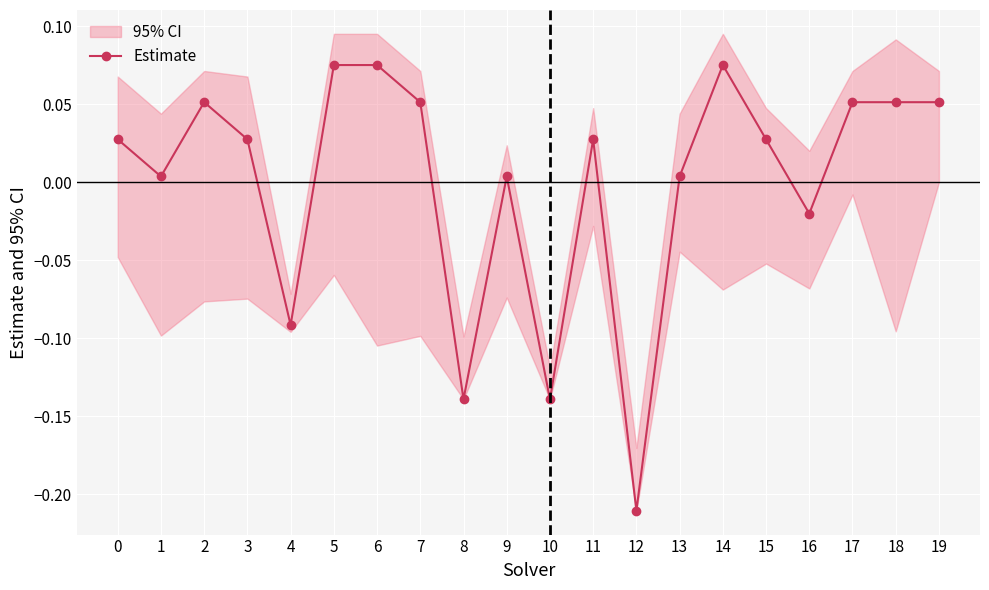

How many data points does each series have?

20